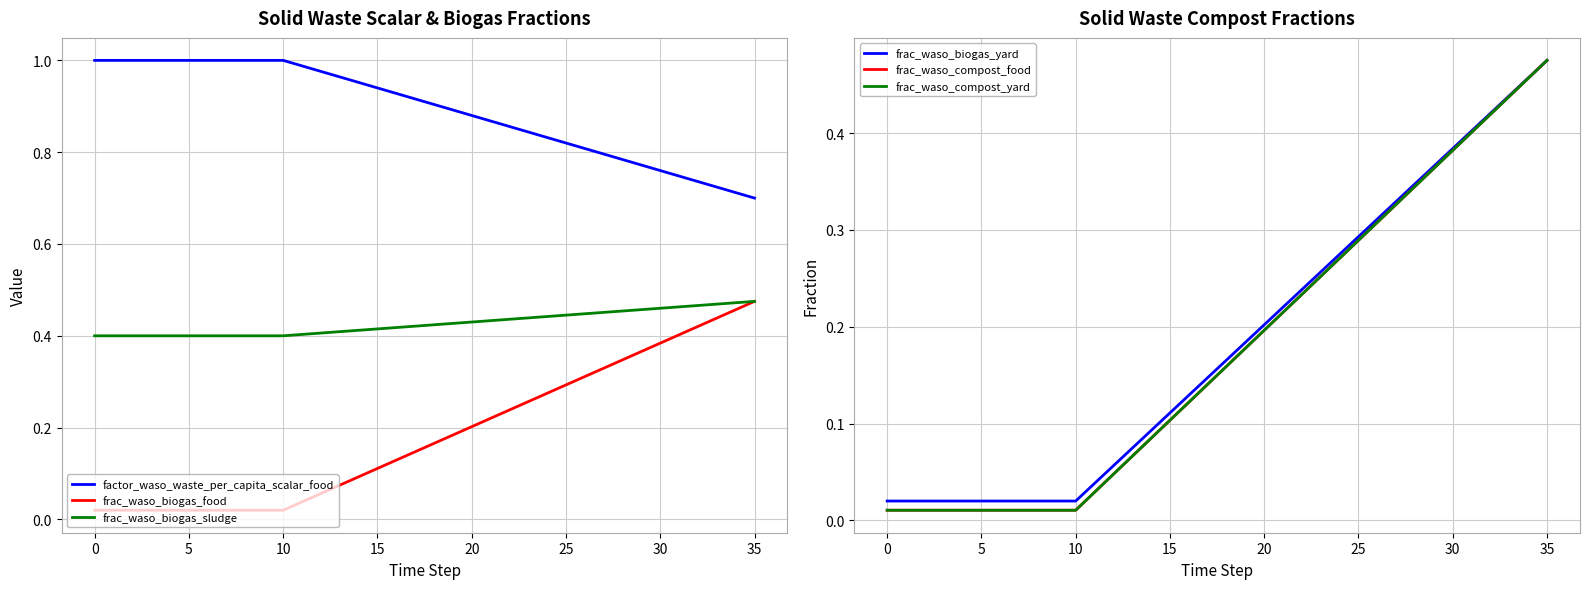

True or false: frac_waso_biogas_sludge and factor_waso_waste_per_capita_scalar_food cross at least once.

False